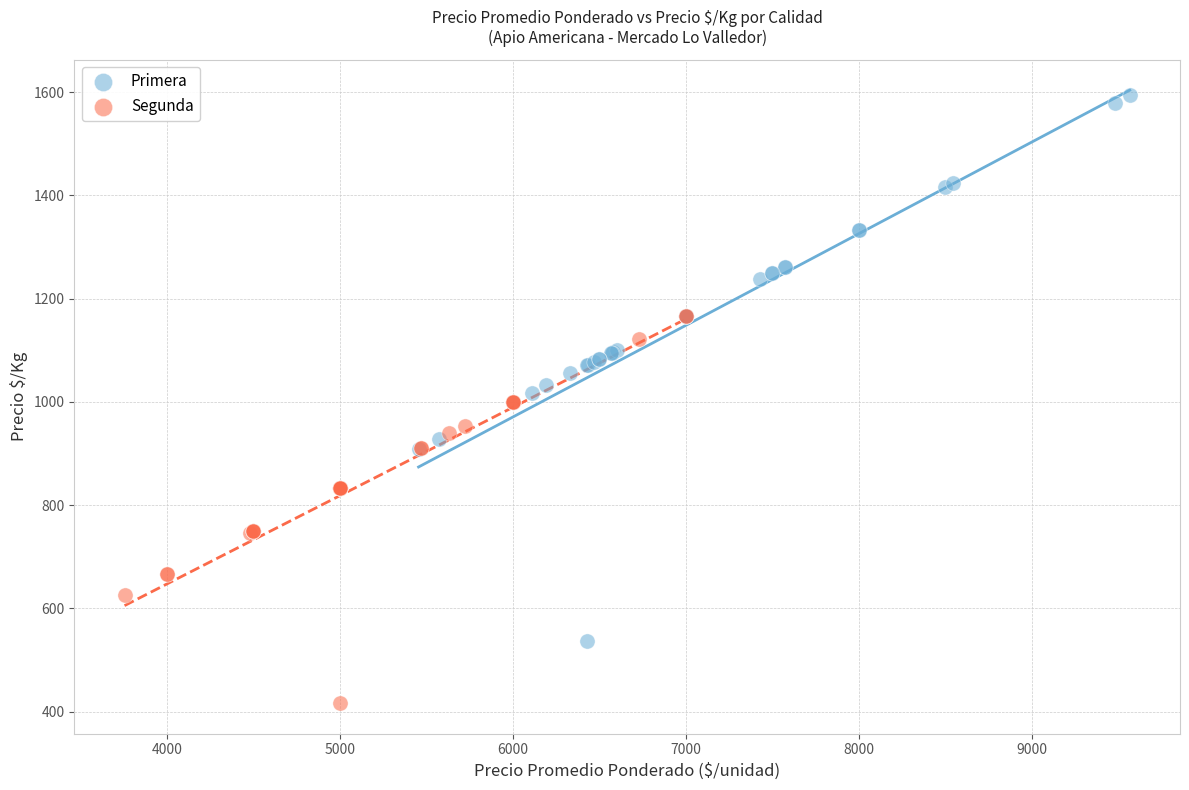

Which series reaches the minimum Y coordinate?

Segunda